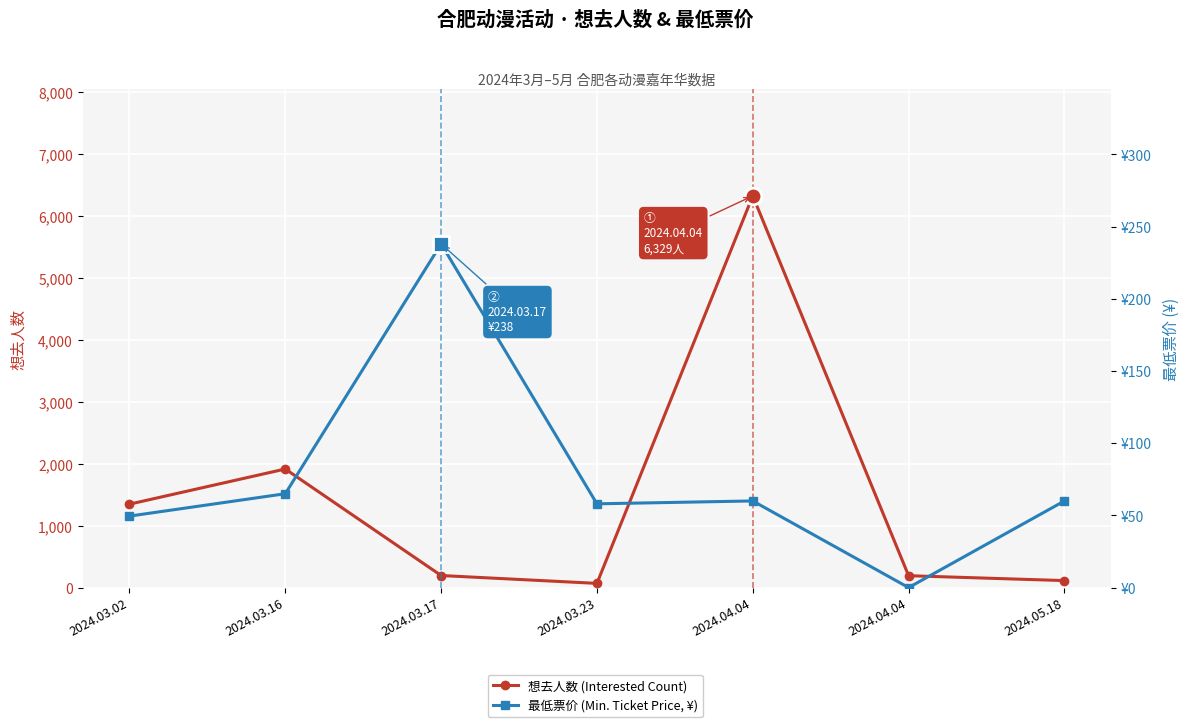

What is the label of the 6th point from the right?

2024.03.16